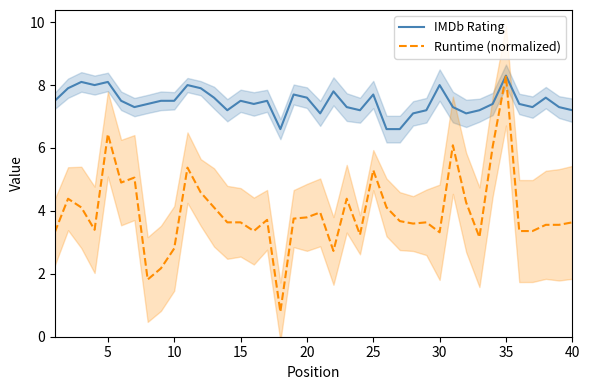

True or false: IMDb Rating has a value of 8.1 at 5.

True